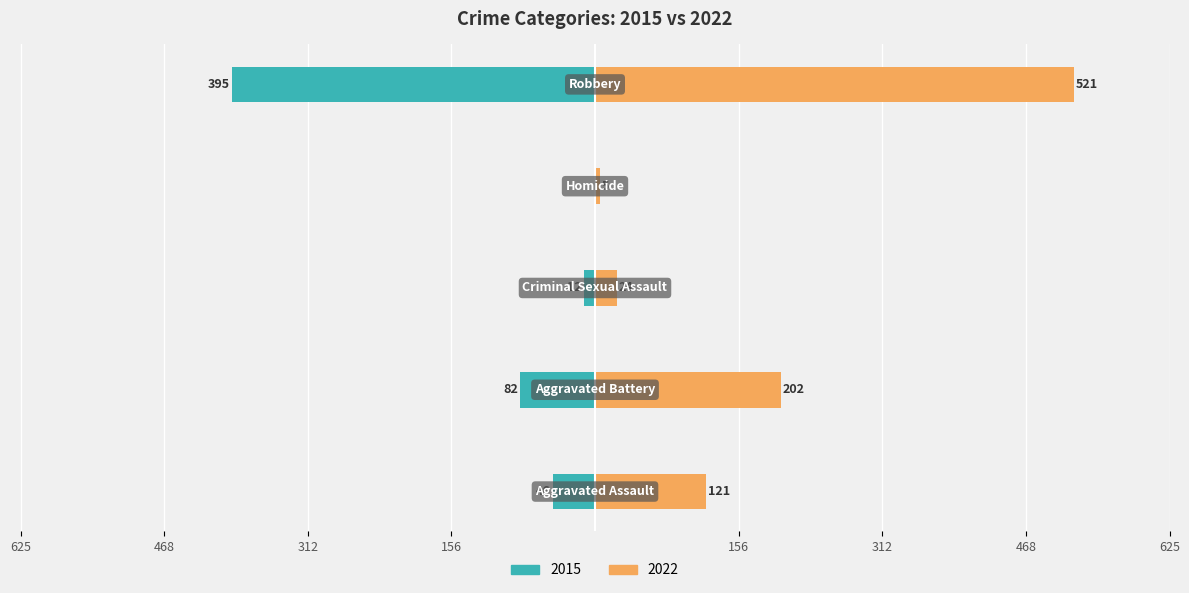

What is the label of the 3rd bar from the left?

Criminal Sexual Assault